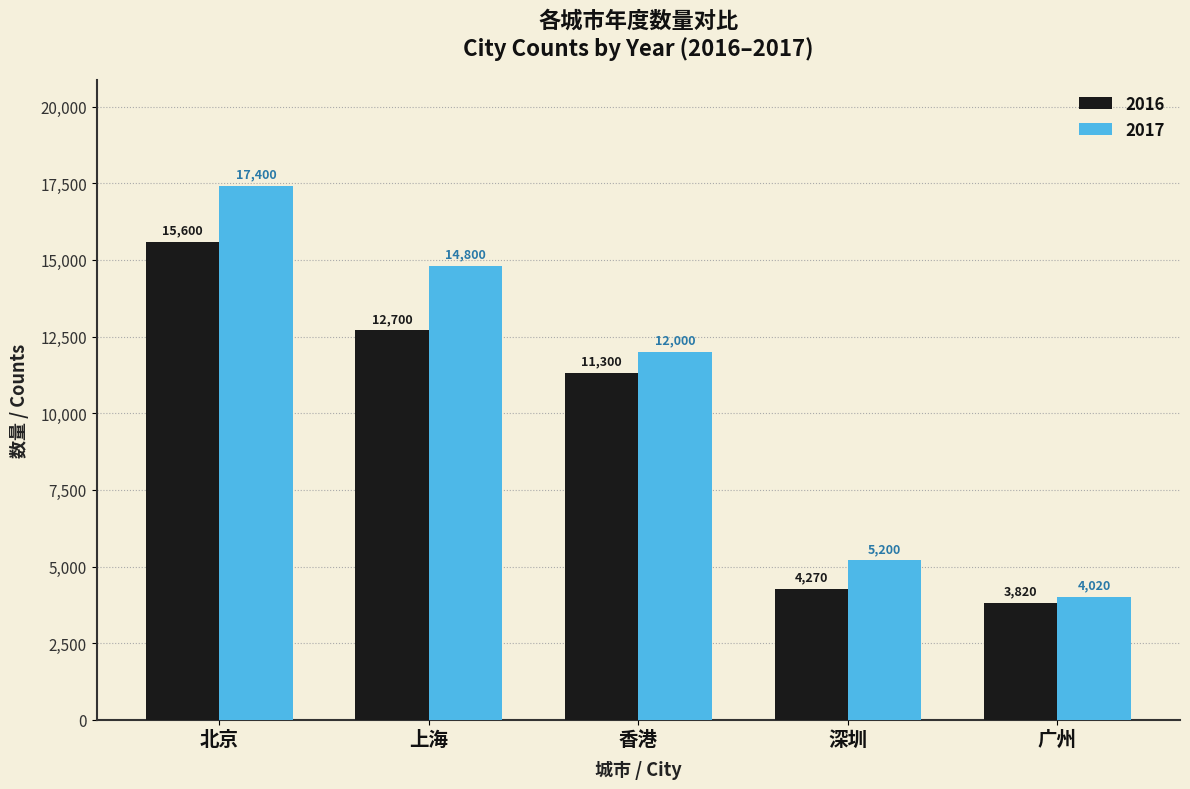

Rank the series by their average value, from lowest to highest.

2016, 2017